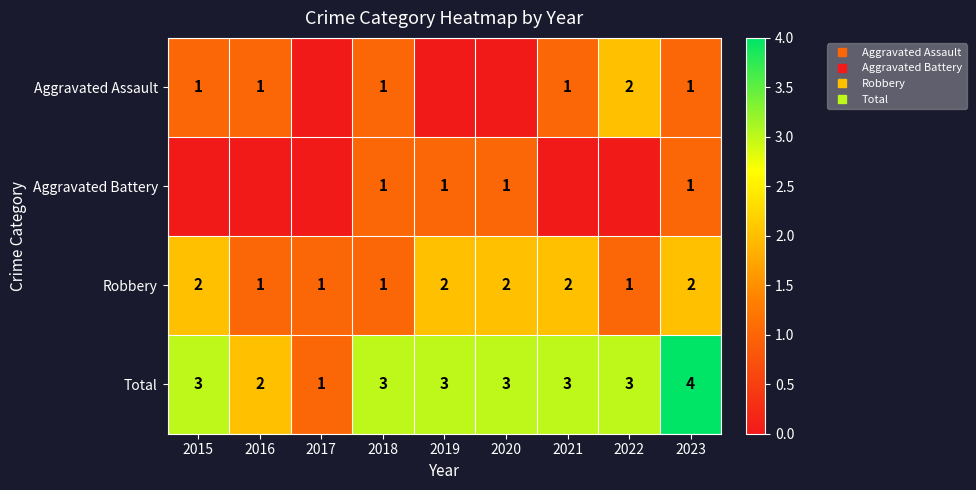

How many series are shown in this chart?

4